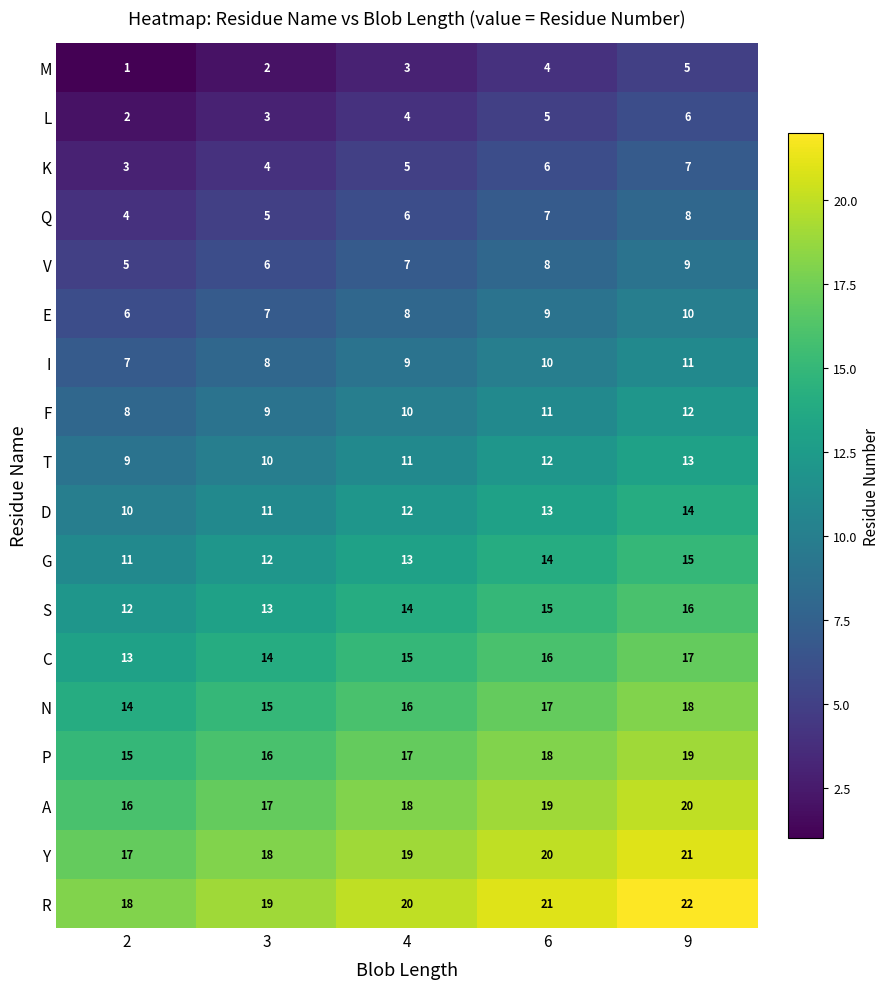

The S series shows 19 at 2. True or false?

False